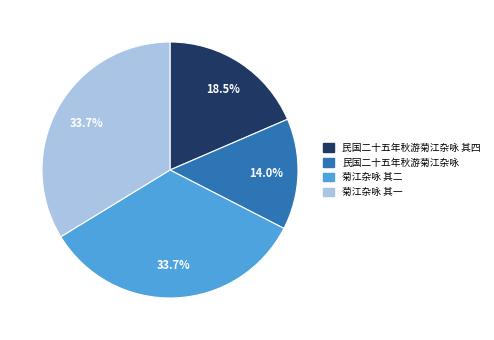

Is there any slice that represents more than half of the pie?

No